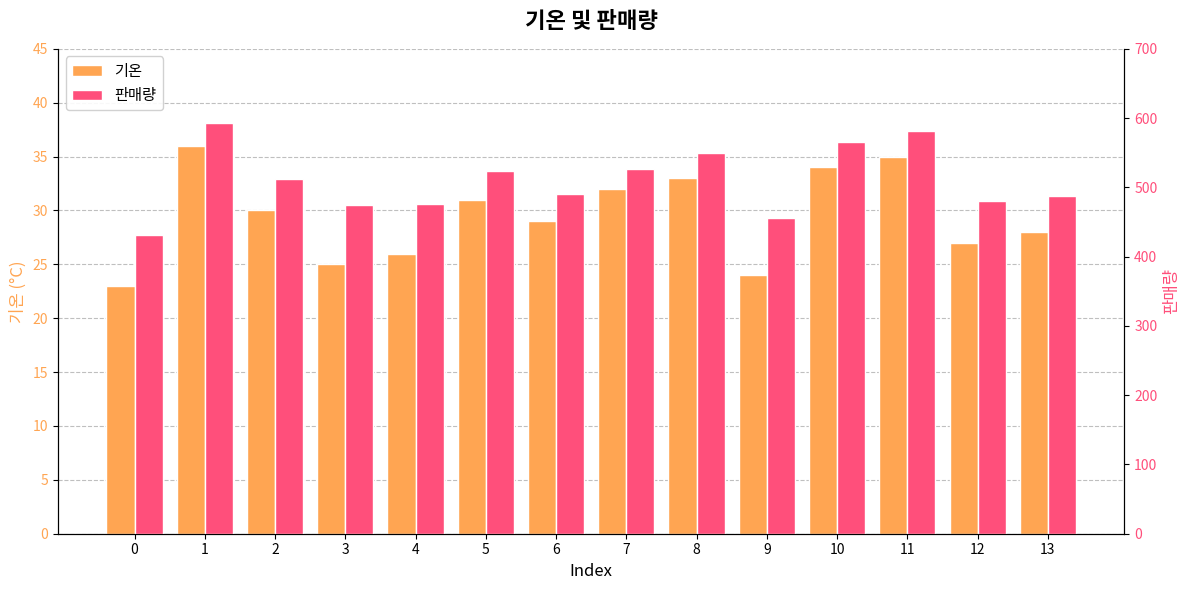

Where is 기온 nearest to the value 29?

6